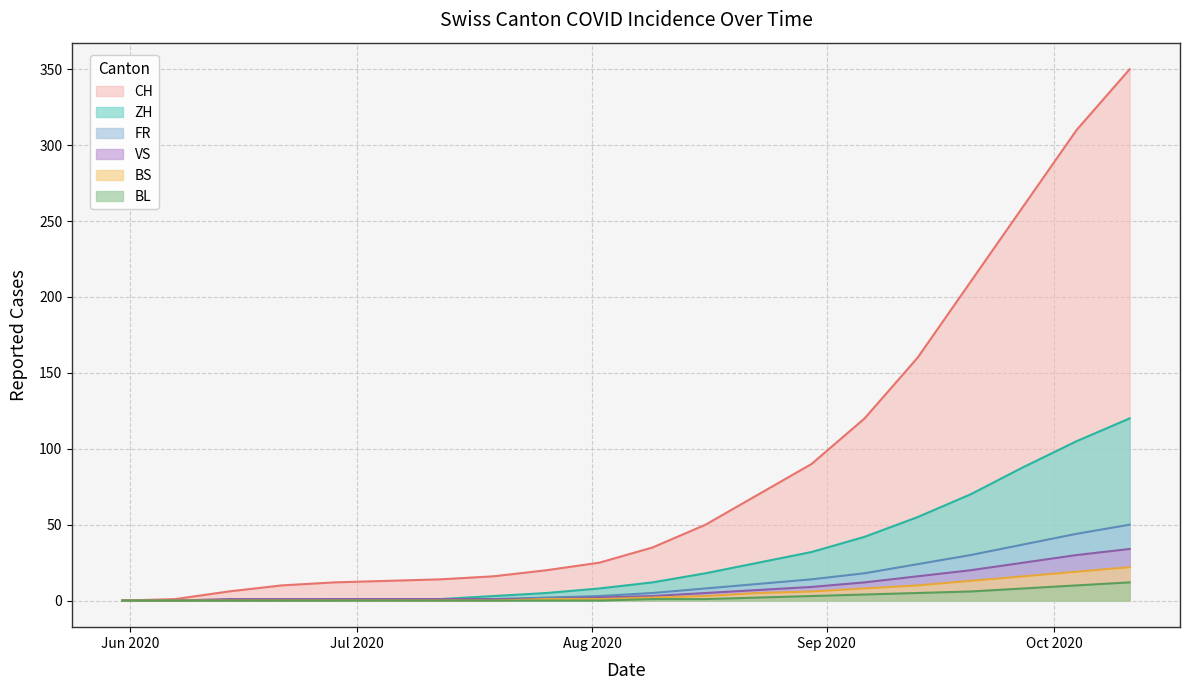

How many values in the BL series exceed 1?

8